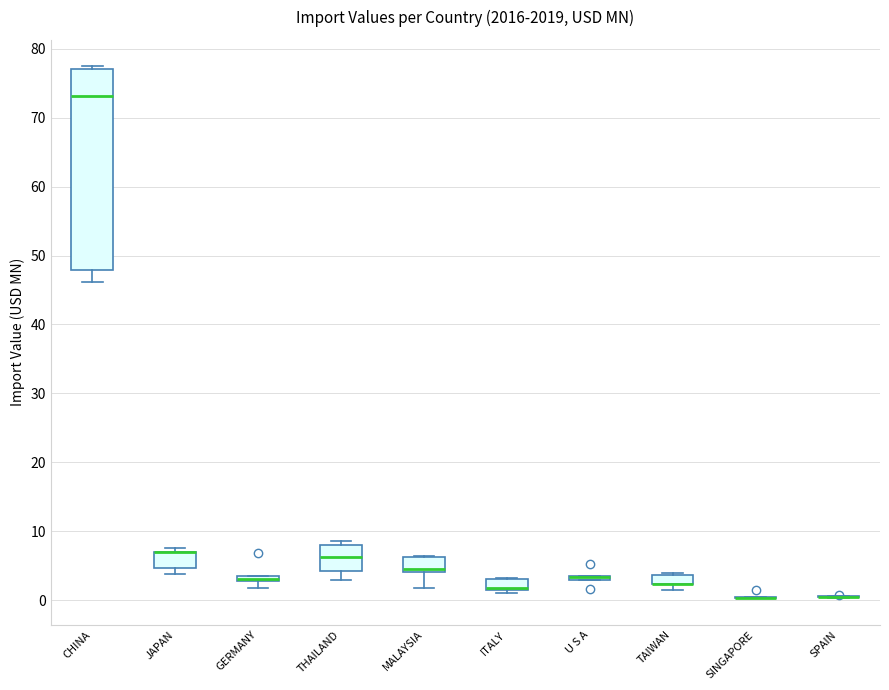

Which box is the tallest, from its lower edge to its upper edge?

CHINA